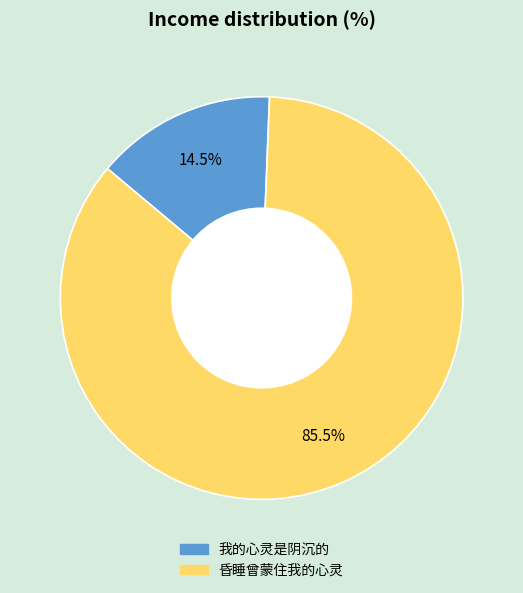

Is 昏睡曾蒙住我的心灵 the majority of the pie?

Yes